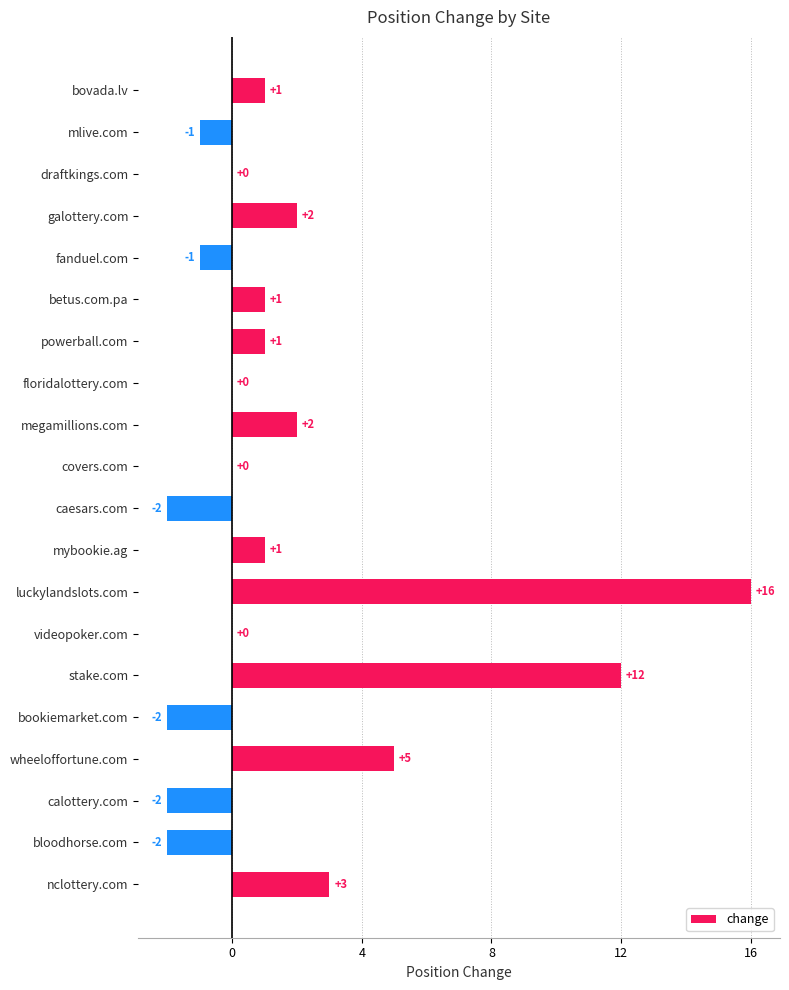

Between galottery.com and fanduel.com, which is larger?

galottery.com